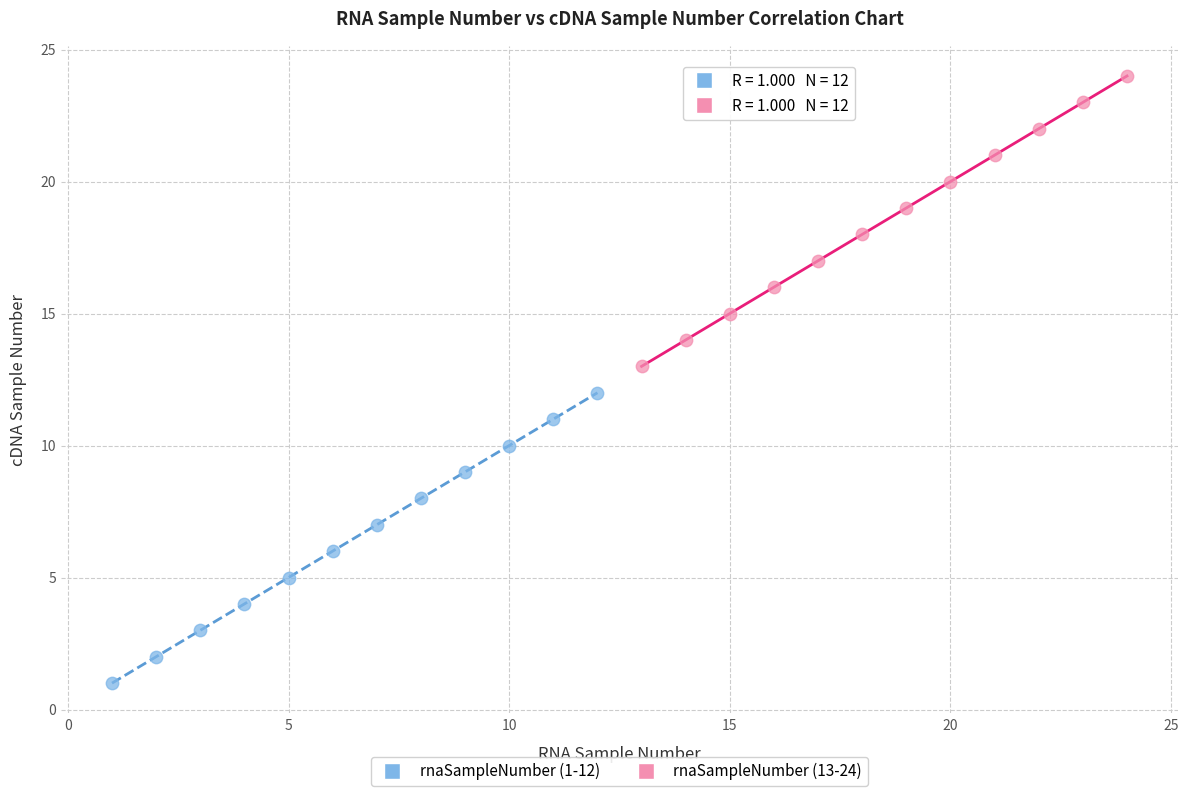

Which series contains the highest Y value?

rnaSampleNumber (13-24)